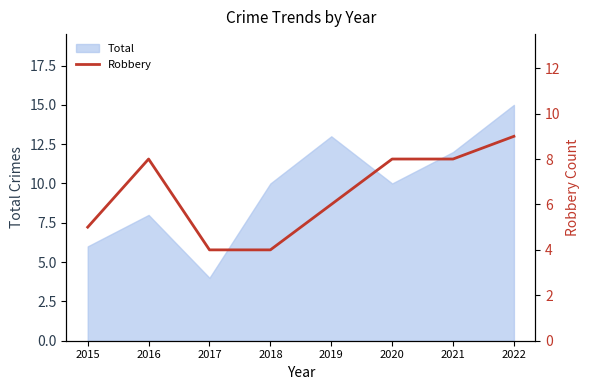

The value of Total at 2022 is 25. True or false?

False